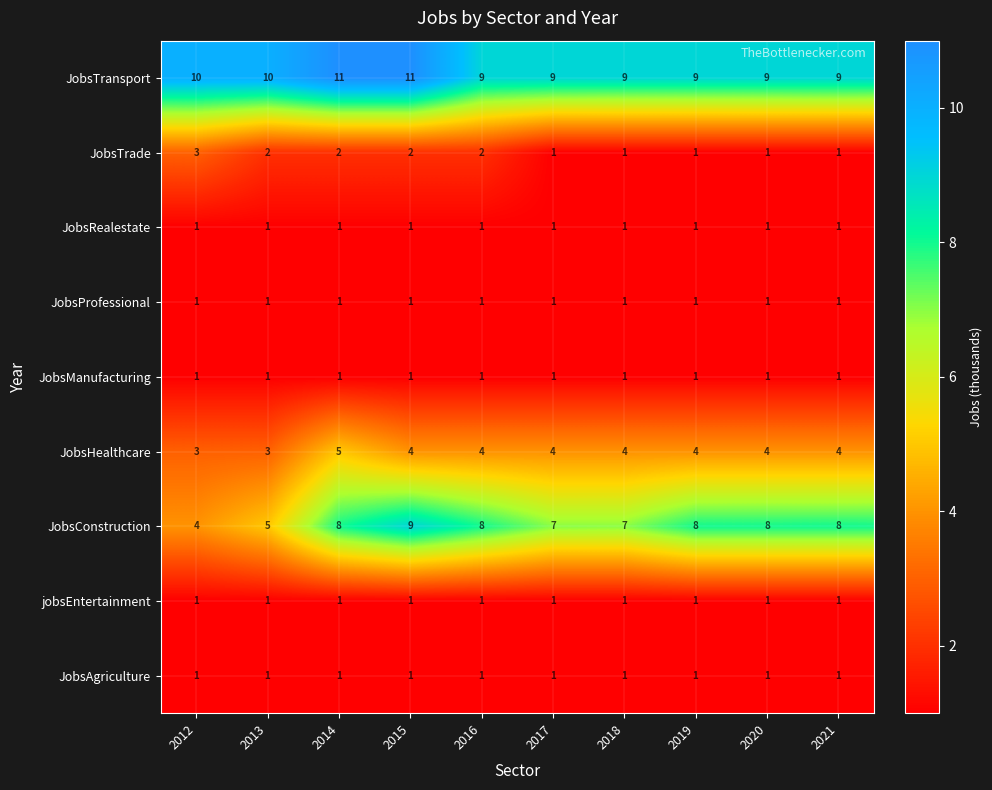

Which series has the widest spread of values?

JobsConstruction